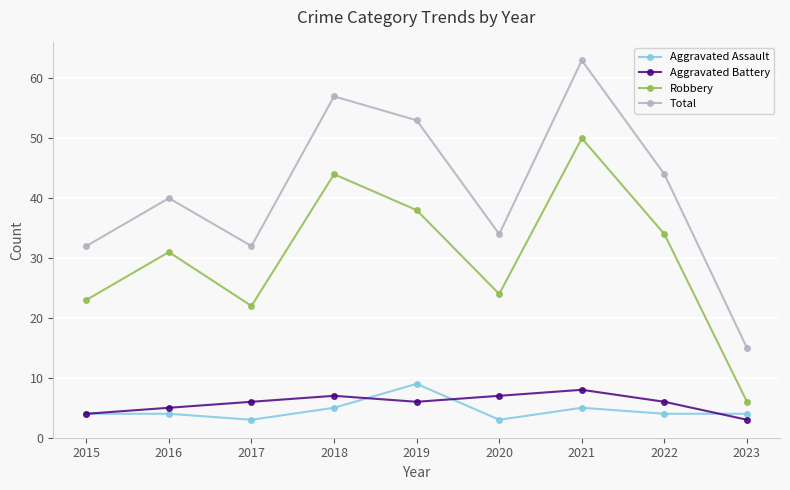

How many lines are shown in the chart?

4